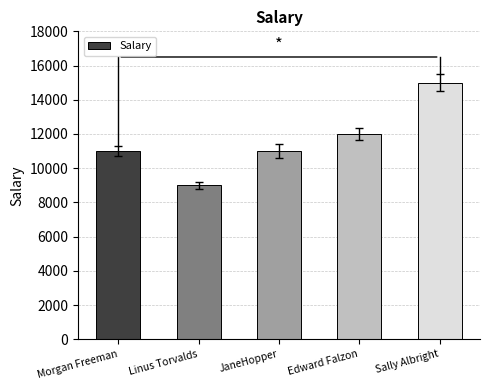

What is the approximate value at JaneHopper?

11000